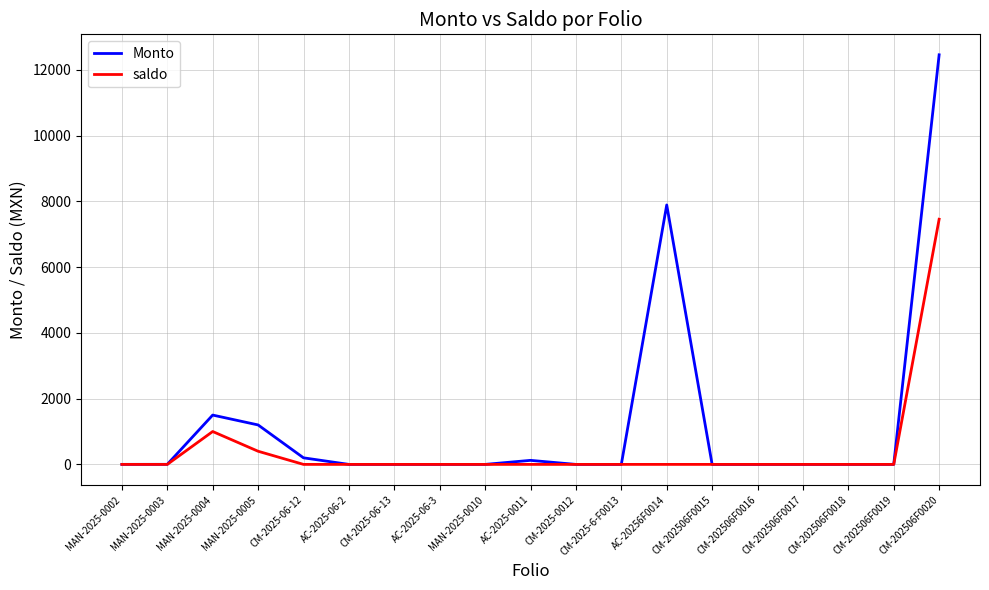

What is the maximum value for saldo?

7456